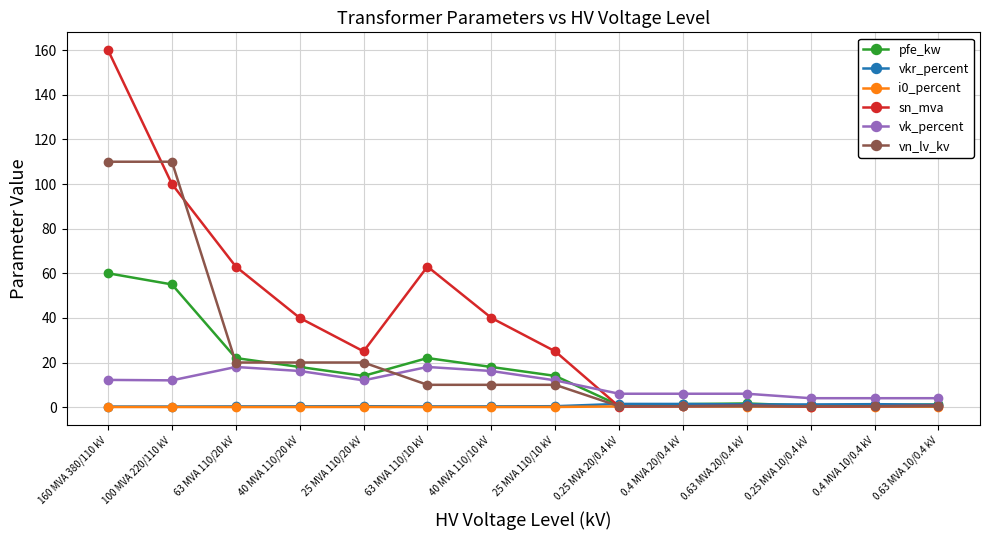

At how many categories does at least one series exceed 7?

8